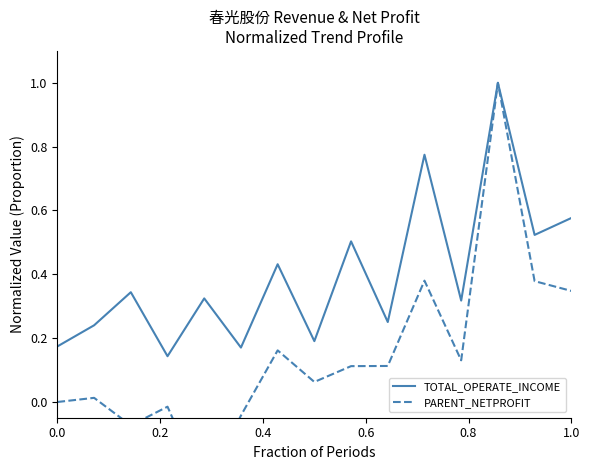

The value of TOTAL_OPERATE_INCOME at 0.0 is 0.3. True or false?

False